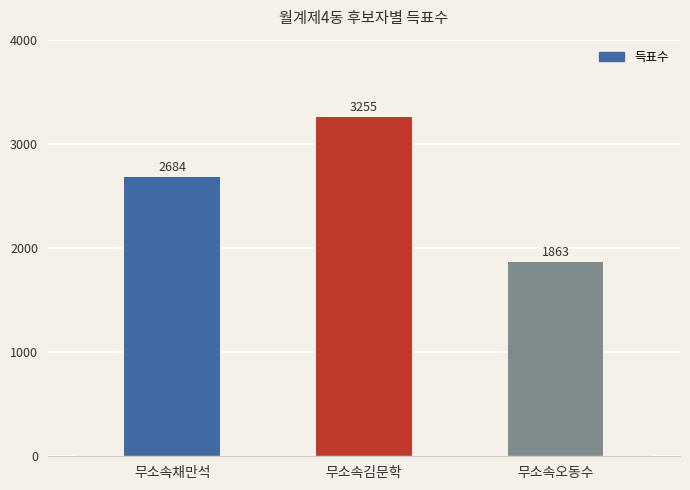

Does the chart contain stacked bars?

No